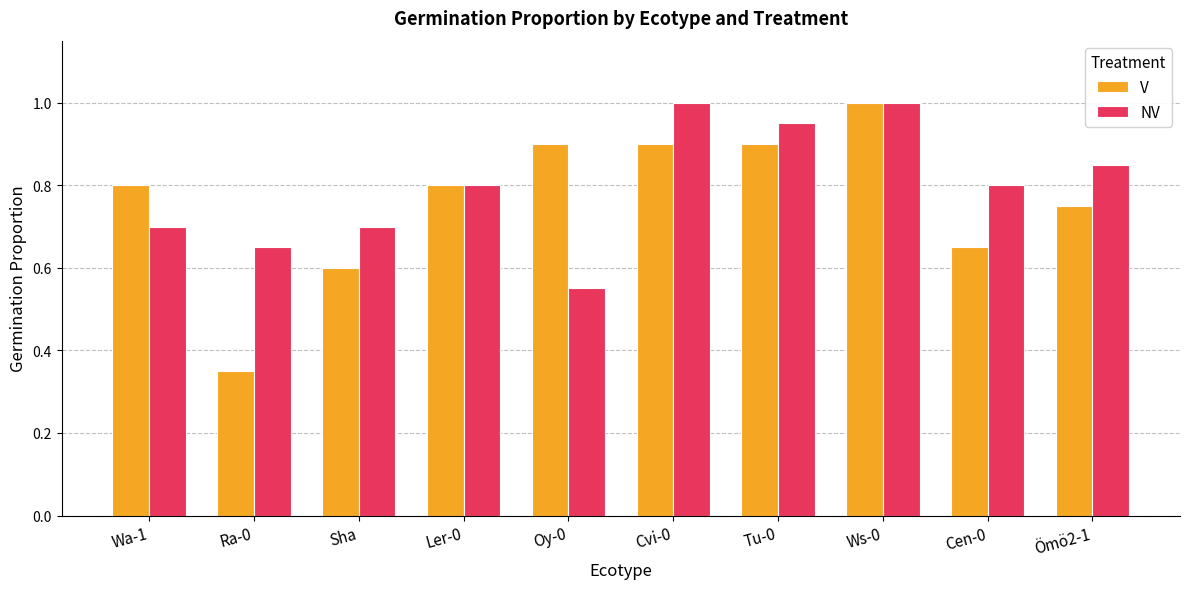

The V series shows 0.8 at Ömö2-1. True or false?

True